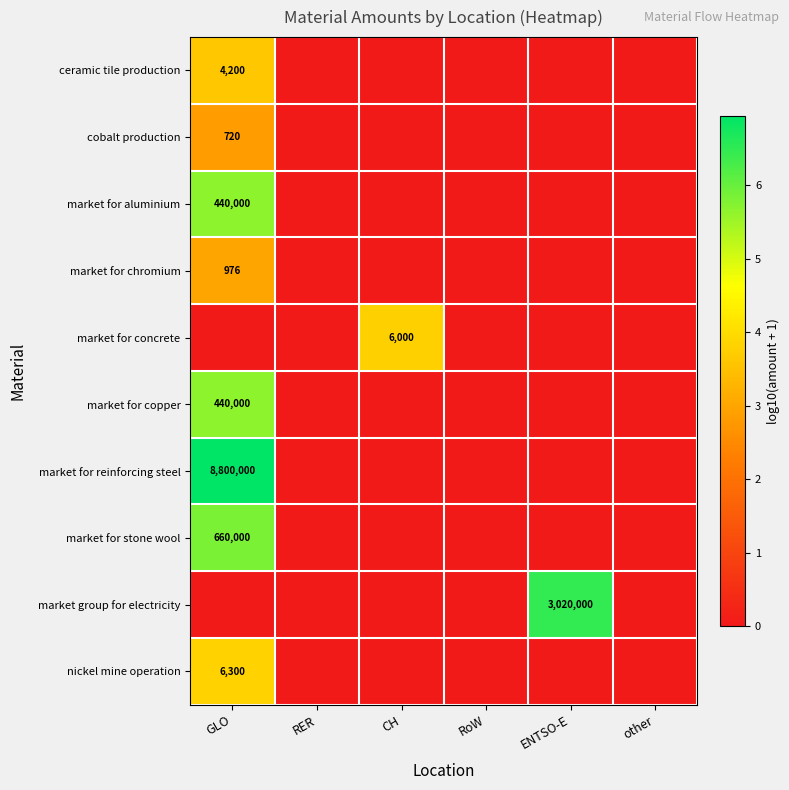

At which category is the sum across all series the highest?

GLO